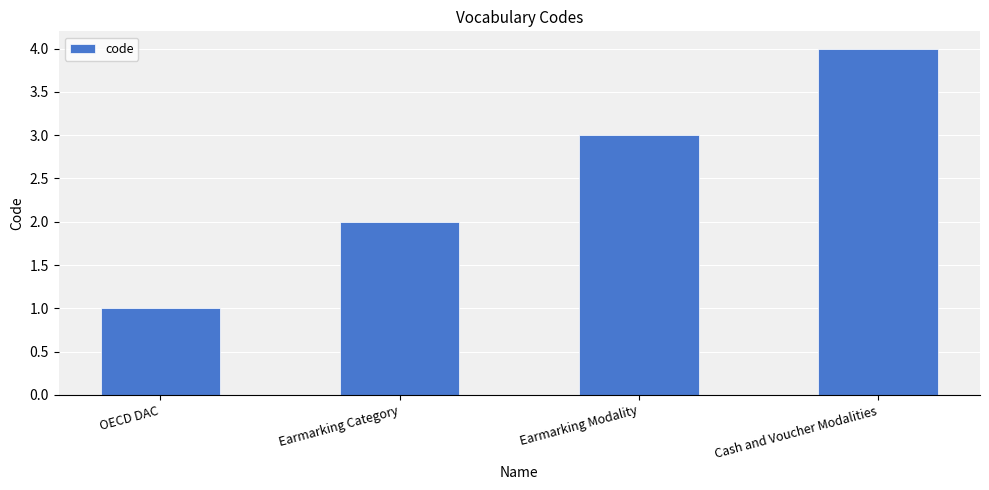

What is the change in value from OECD DAC to Earmarking Modality?

+2